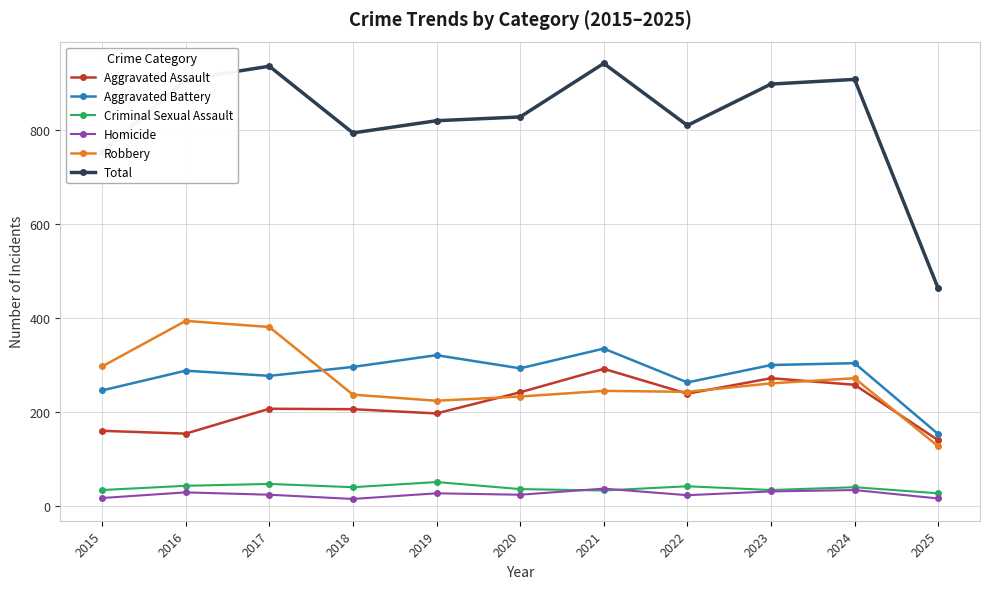

What is the difference between the maximum and second lowest values in the Aggravated Assault series?

138